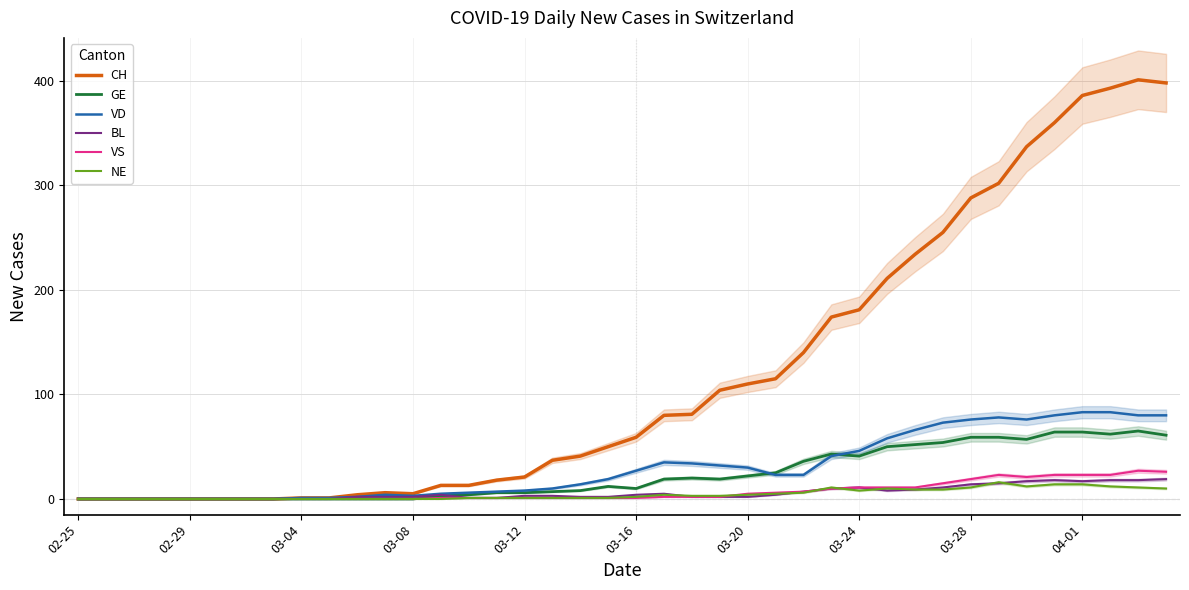

How many lines are shown in the chart?

6